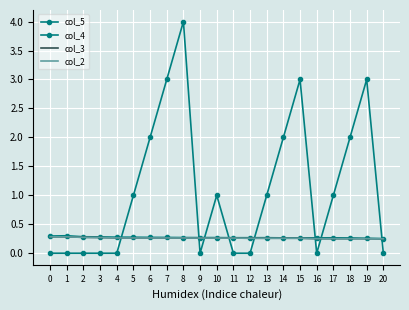

How many data points does each series have?

21